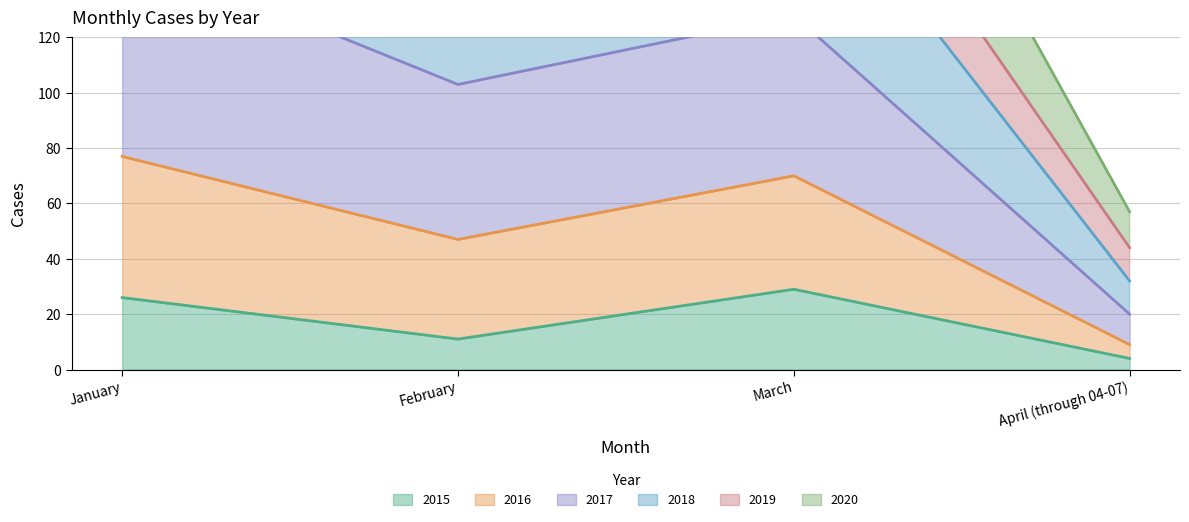

List the labels in order of 2015 value, smallest first.

April (through 04-07), February, January, March